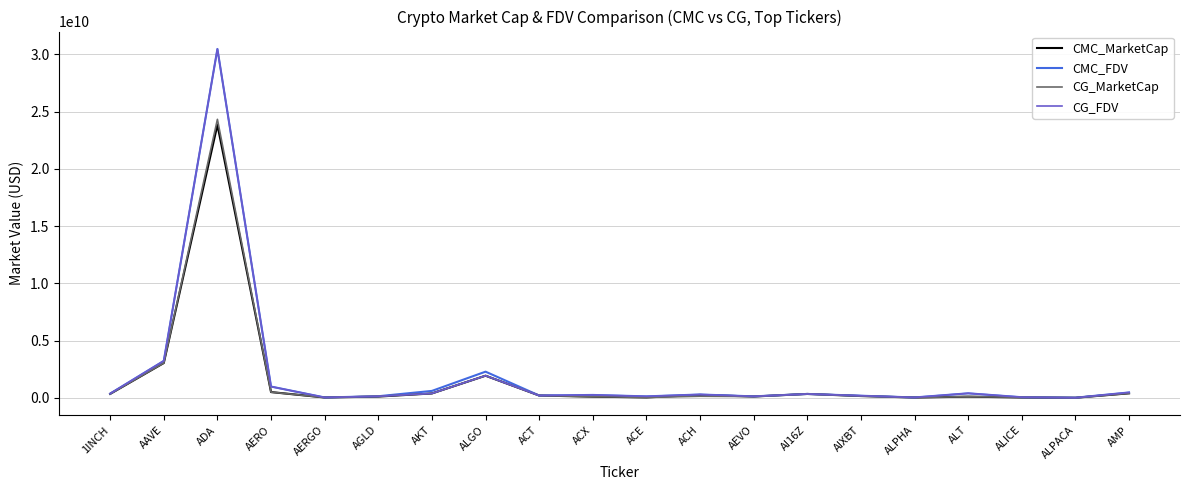

Is this an area chart (filled region under the line)?

No